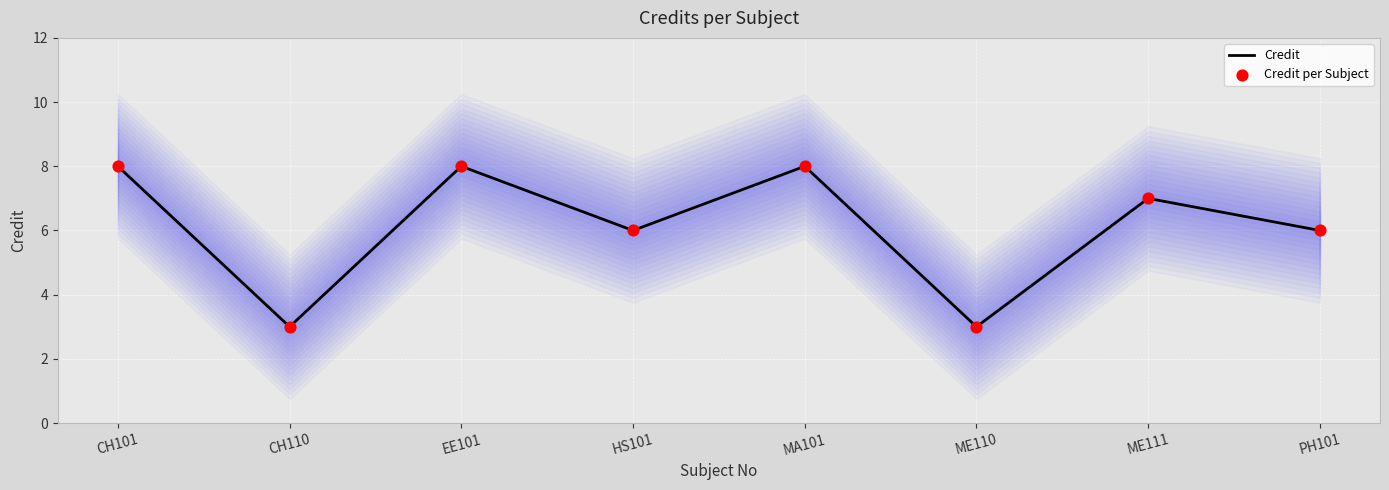

At which category is the sum across all series the highest?

CH101